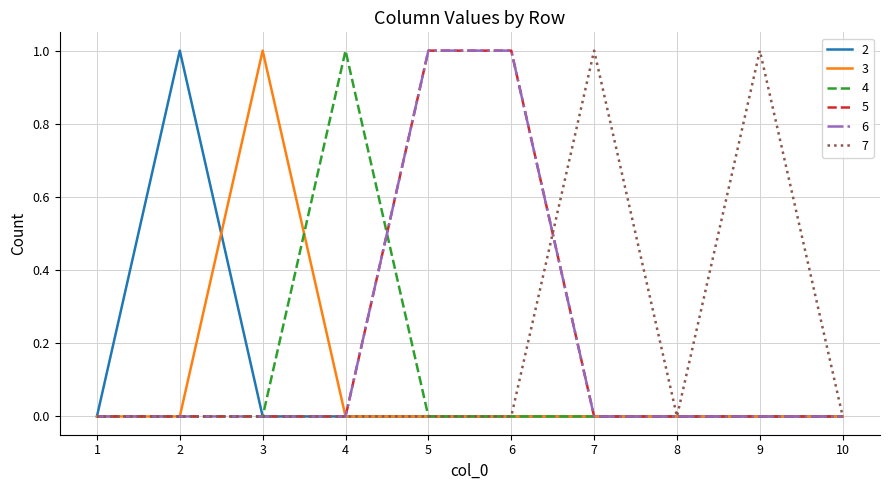

How many values in the 4 series exceed 0?

1